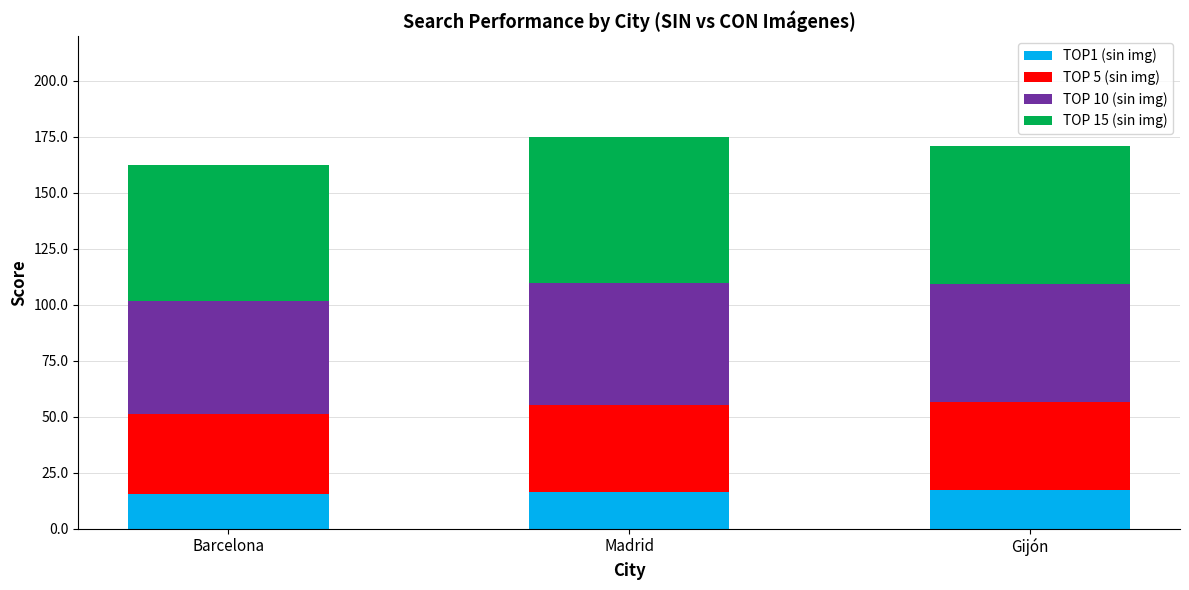

What is the maximum value for TOP1 (sin img)?

17.2